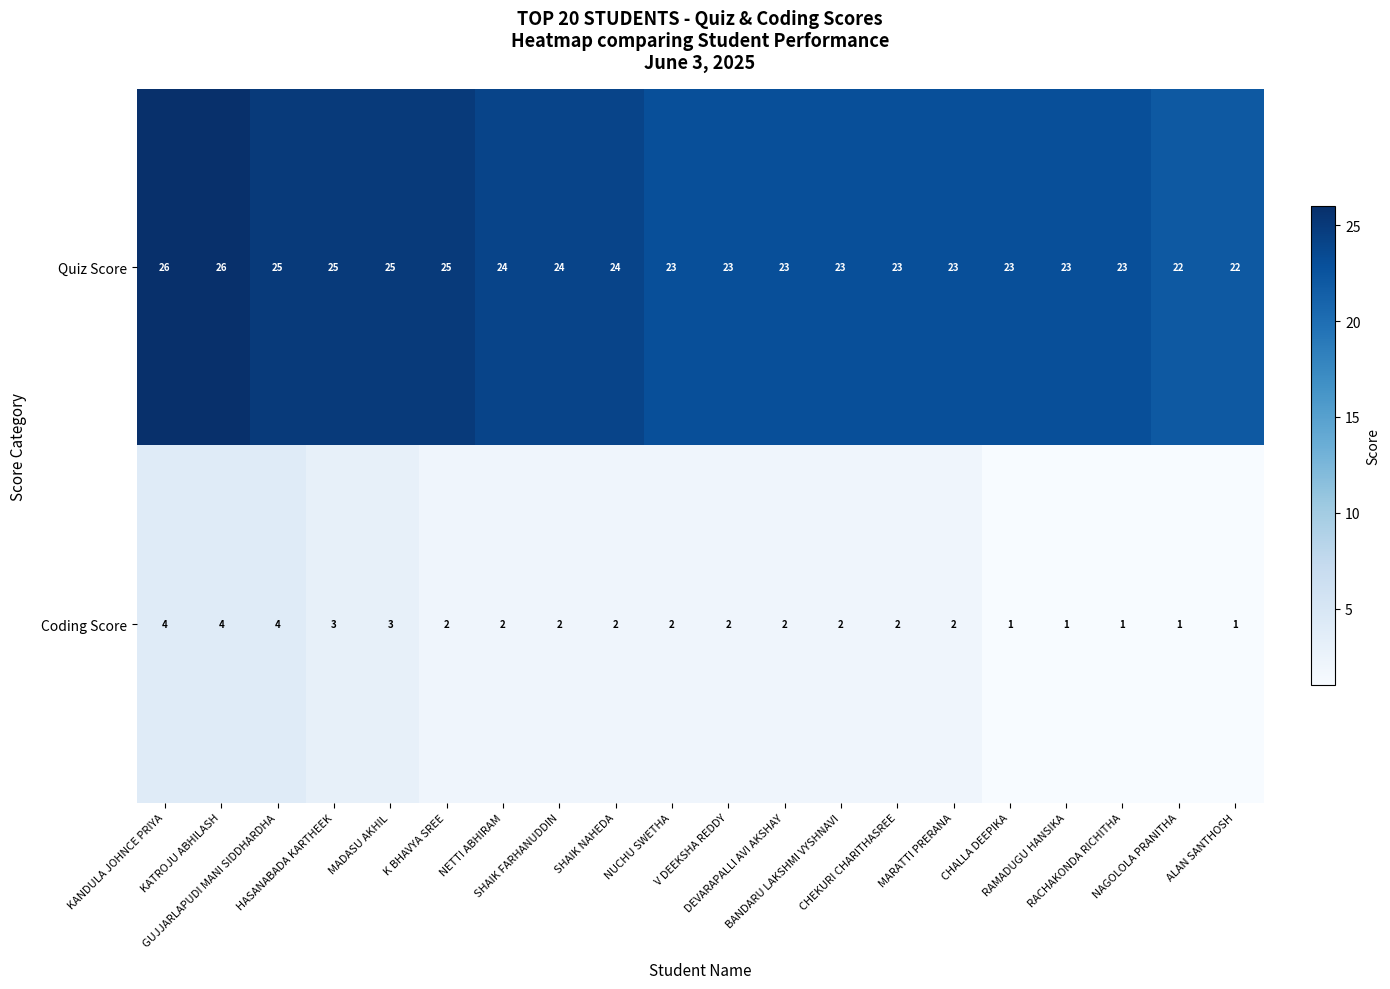

How many series are shown in this chart?

2